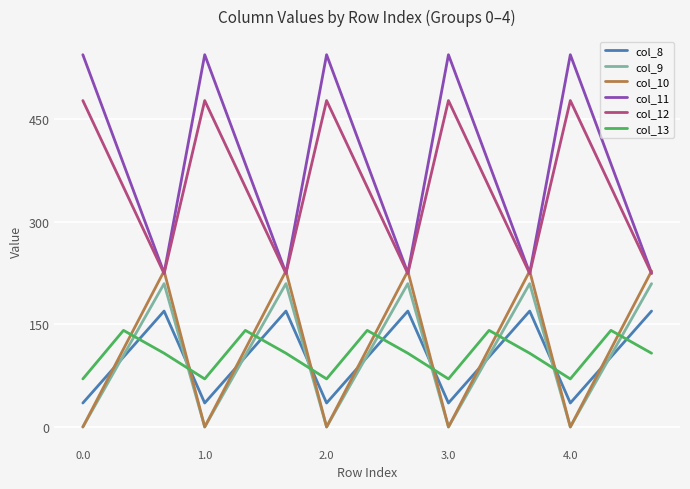

Which series has the largest range (max minus min)?

col_11